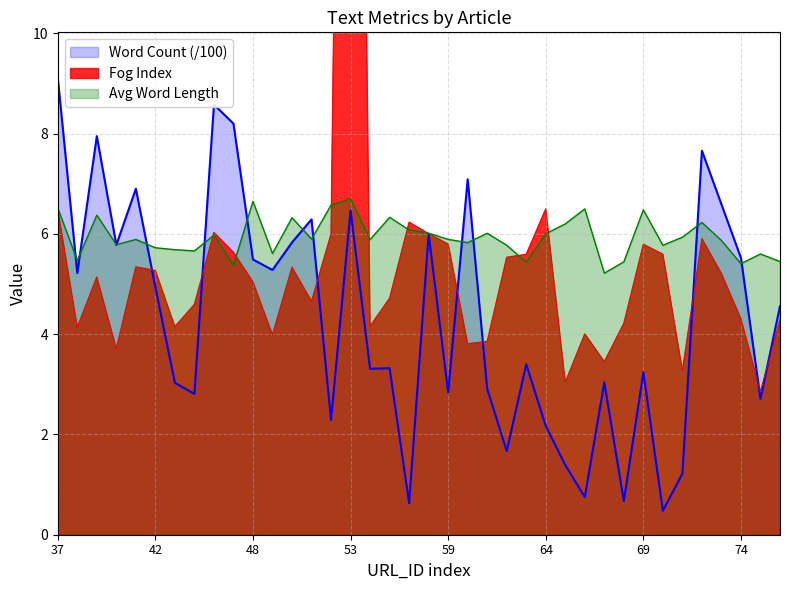

The value of Average Word Length at 46 is 2.7. True or false?

False